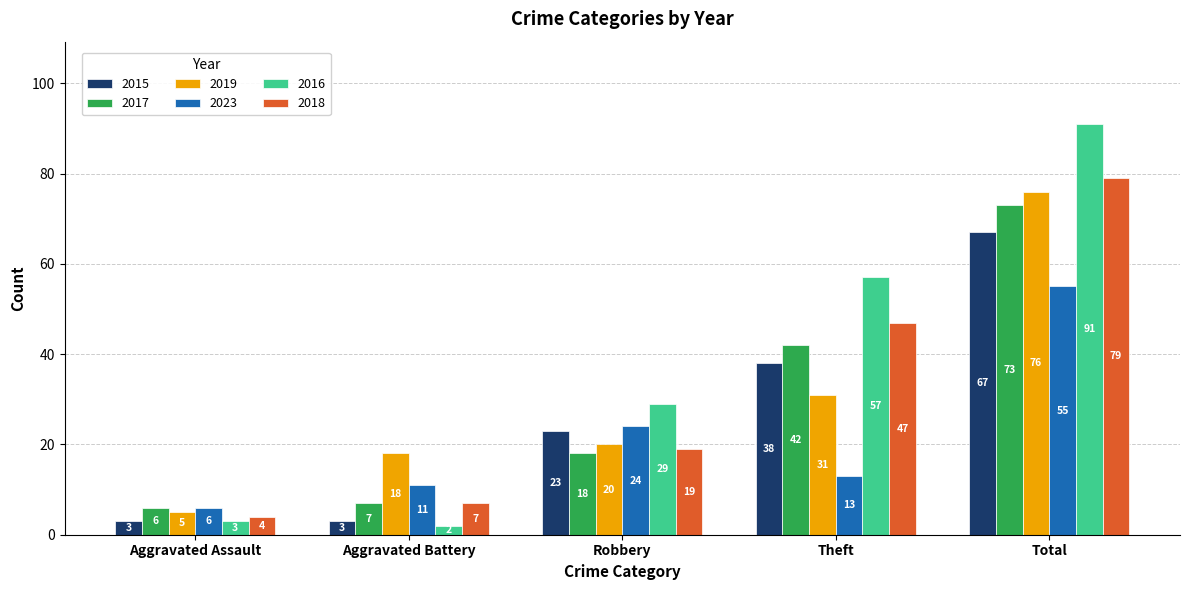

Rank the series by their maximum value, from highest to lowest.

2016, 2018, 2019, 2017, 2015, 2023